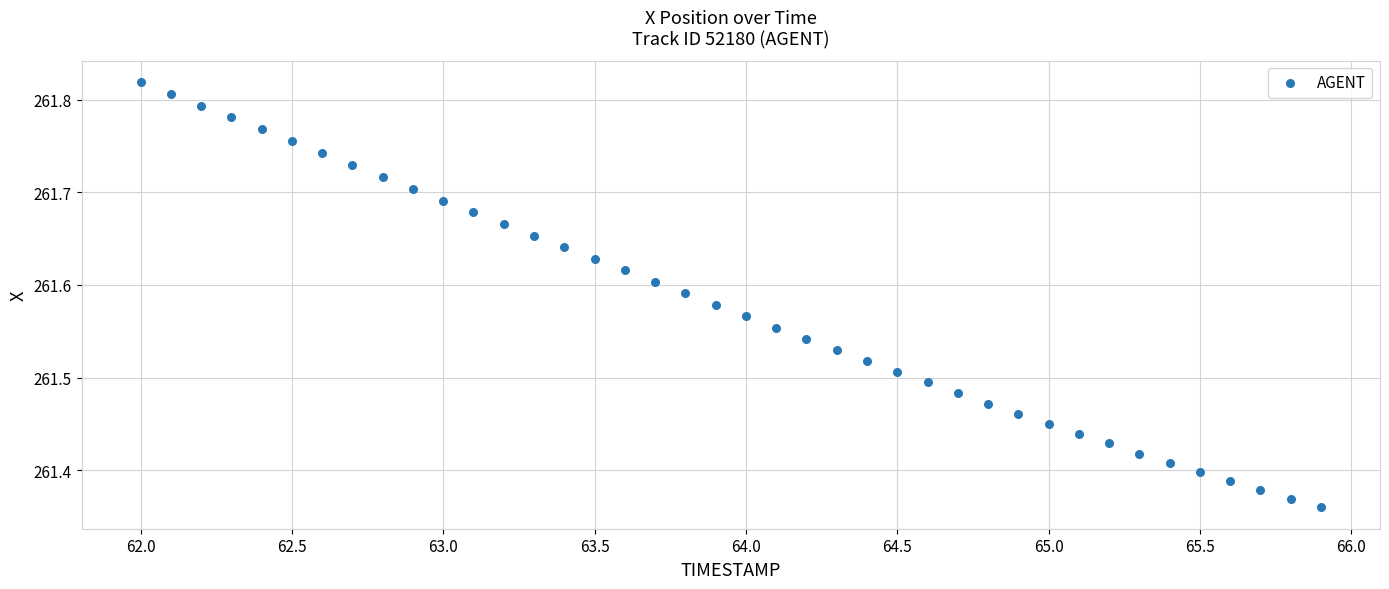

What is the range of Y values (max minus min)?

0.5